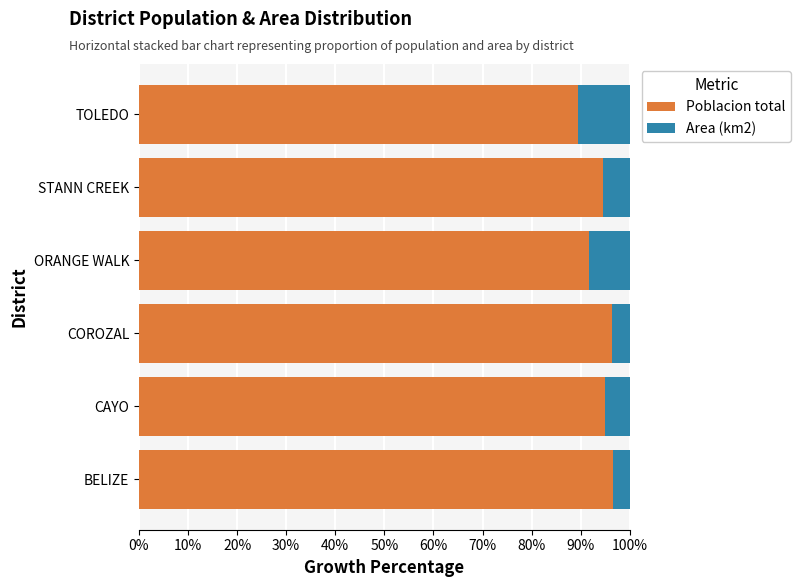

The Poblacion total series shows 37.0 at COROZAL. True or false?

False